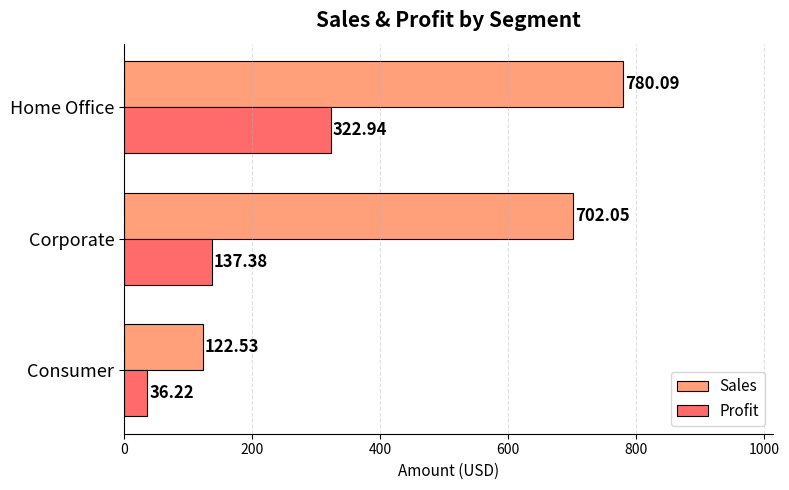

At which label does Sales reach its peak?

Home Office